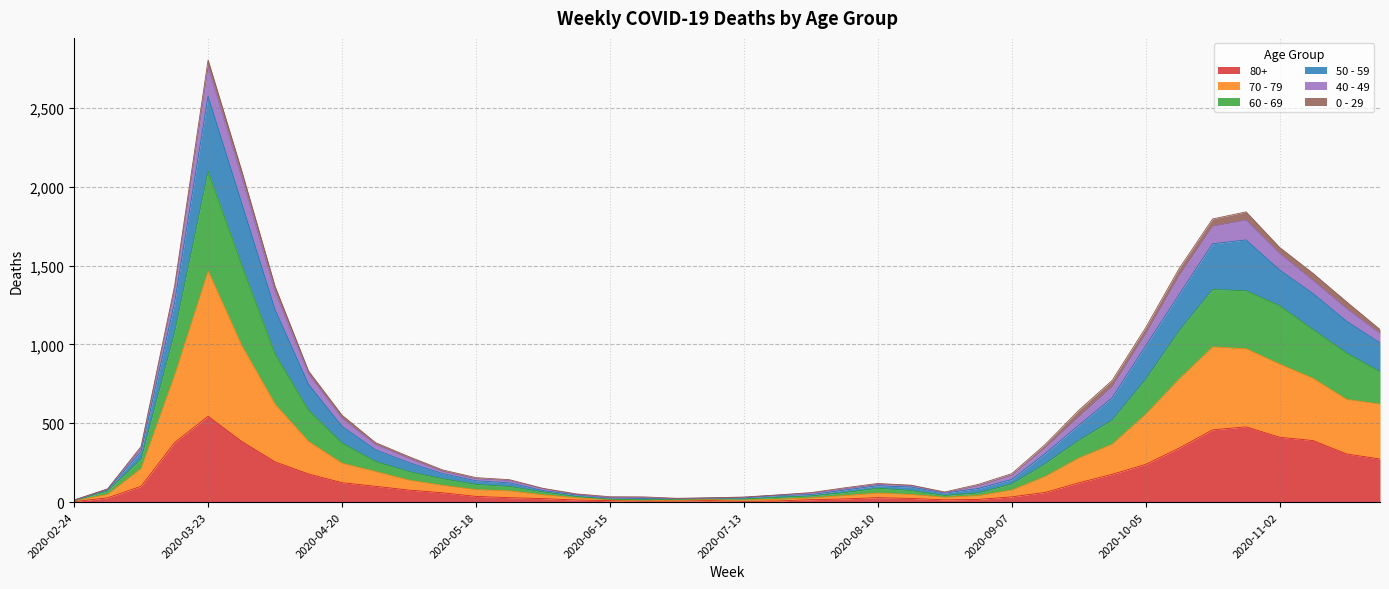

How many values in the 80+ series exceed 61?

19